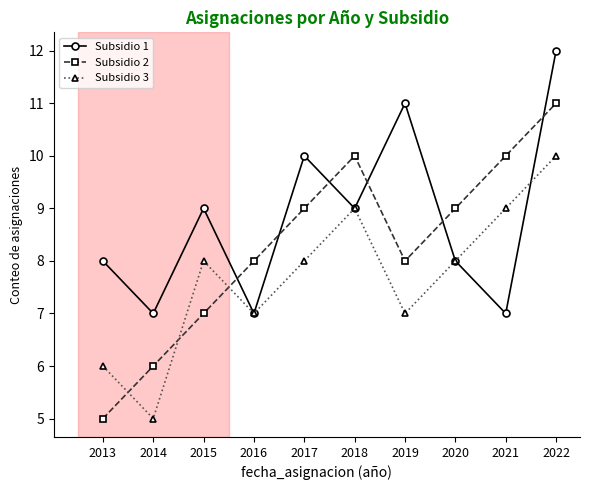

Reading left to right, list all the values displayed in this chart.

Subsidio 1: 8	7	9	7	10	9	11	8	7	12
Subsidio 2: 5	6	7	8	9	10	8	9	10	11
Subsidio 3: 6	5	8	7	8	9	7	8	9	10